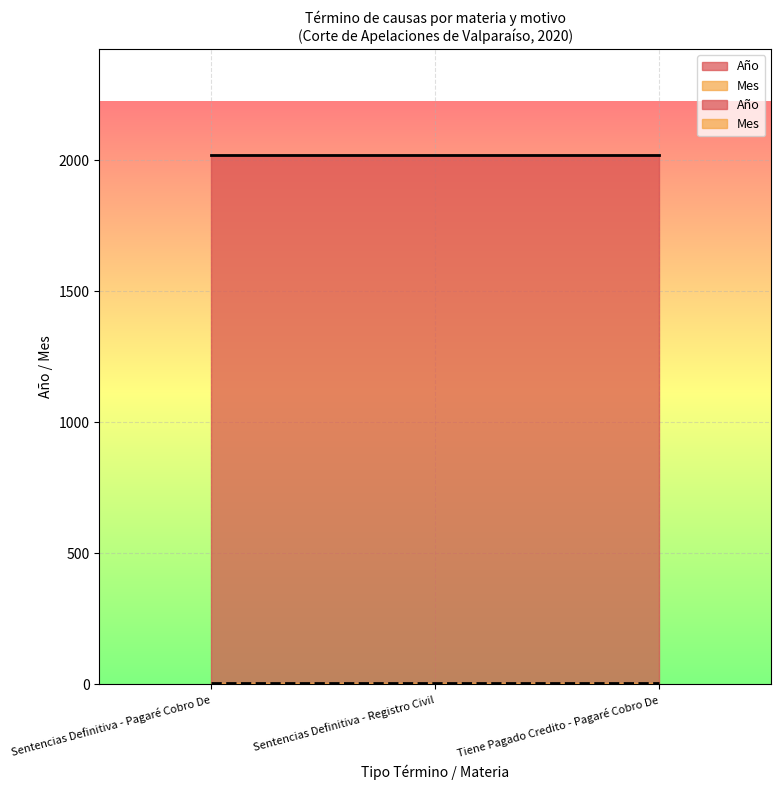

What position from the right is Sentencias Definitiva - Pagaré Cobro De?

3